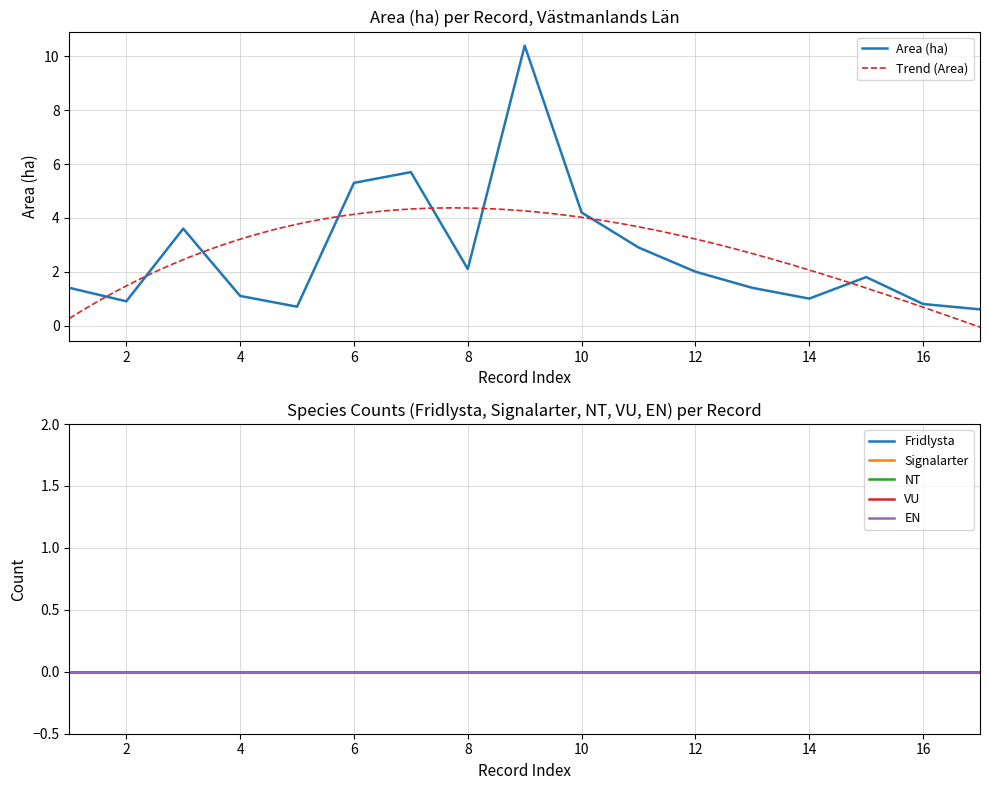

What is the lowest value of the Area (ha) series?

0.6